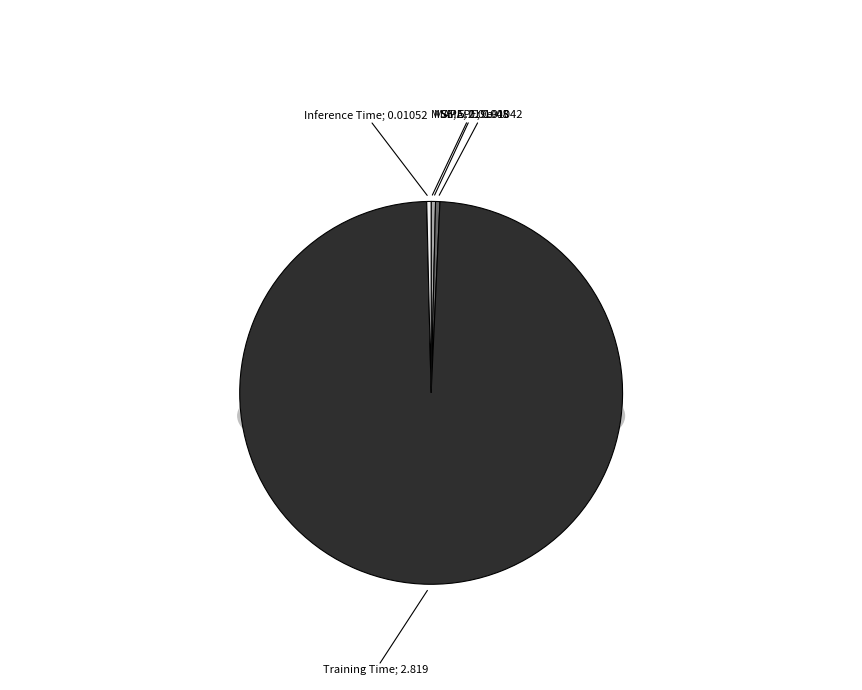

Is the sum of SMAPE and Training Time greater than half?

Yes